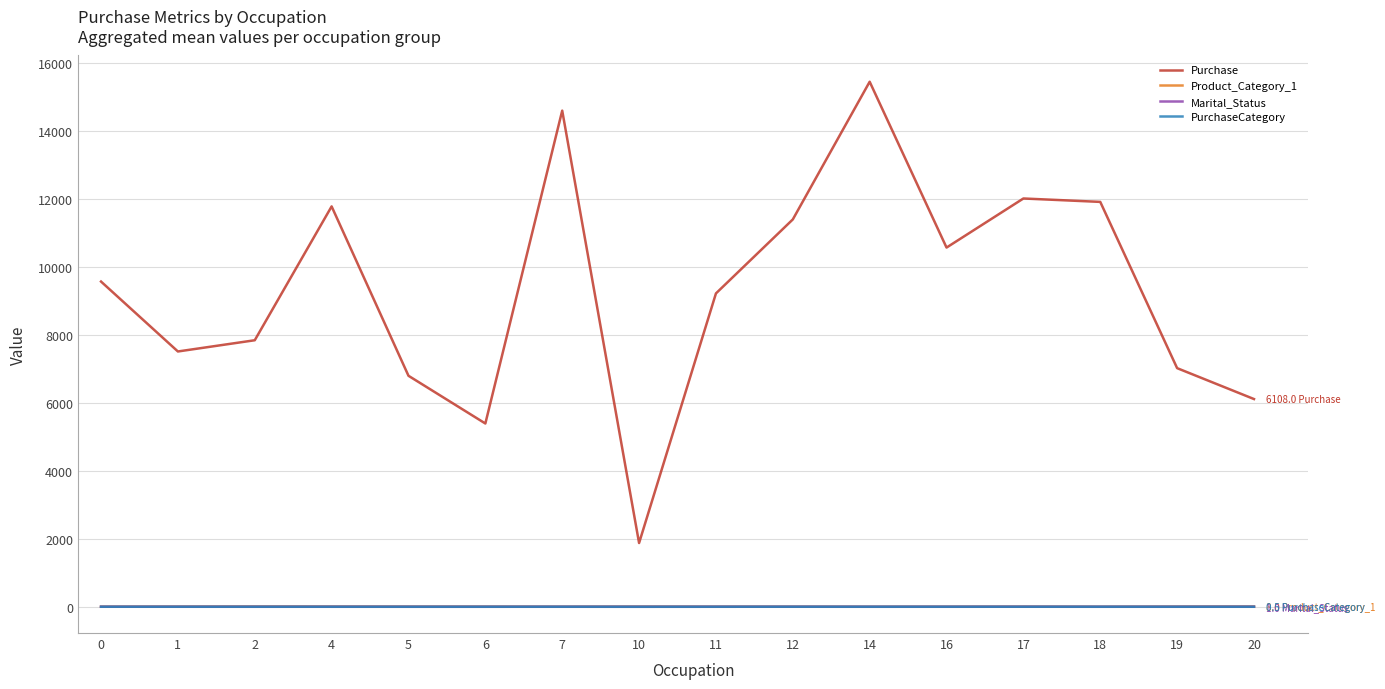

True or false: Marital_Status has a value of 0.8 at 0.

True